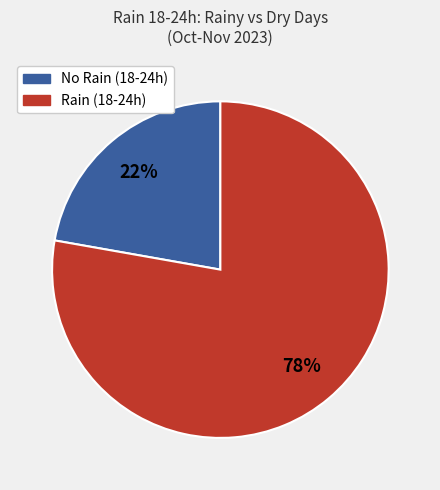

Do Rain (18-24h) and No Rain (18-24h) together represent more than half of the pie?

Yes